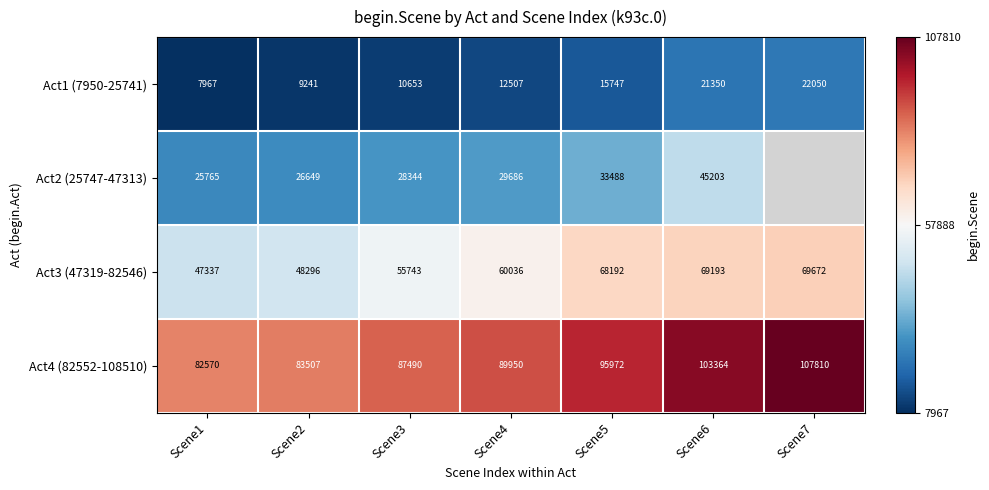

At which category is the sum across all series the highest?

Scene6